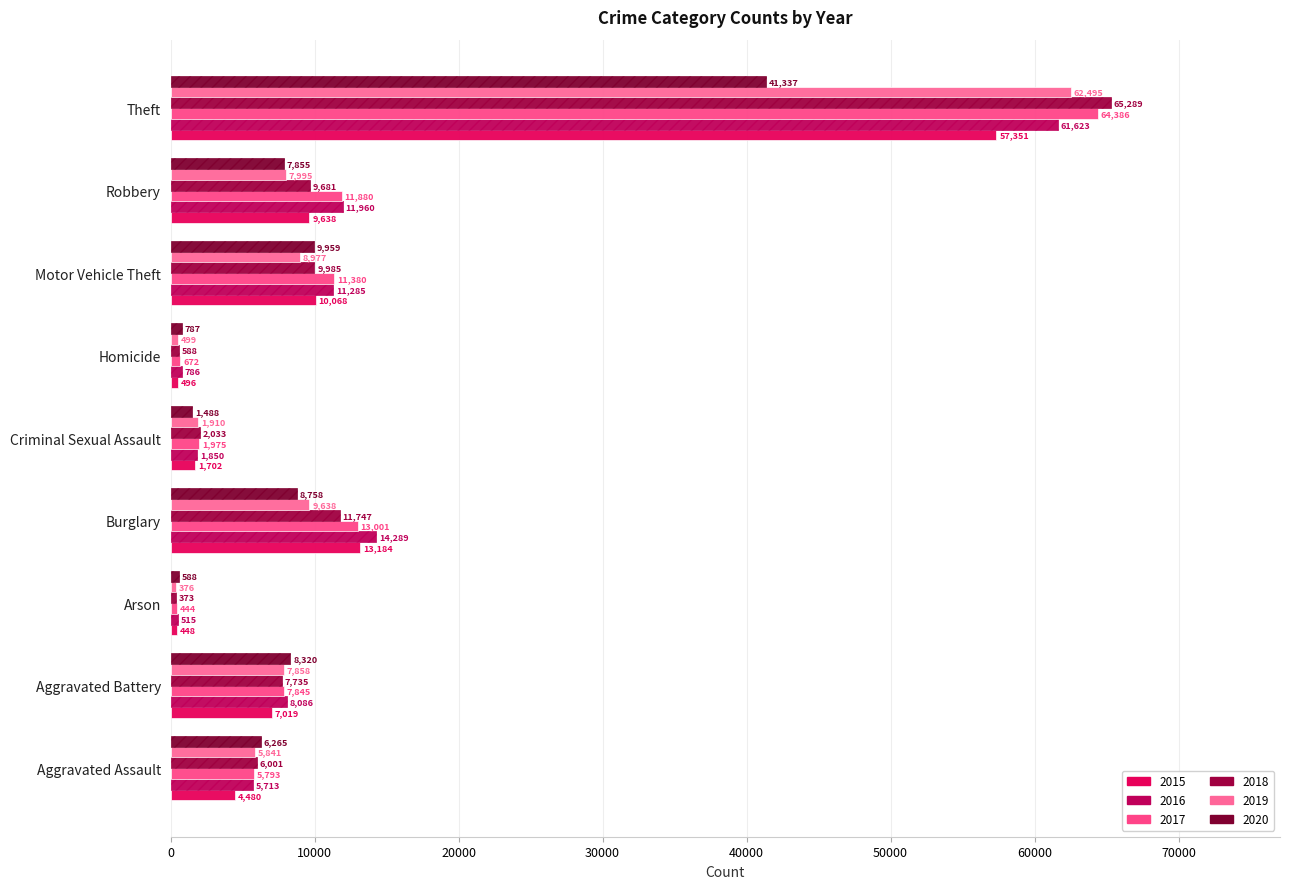

At how many categories does at least one series exceed 51190?

1